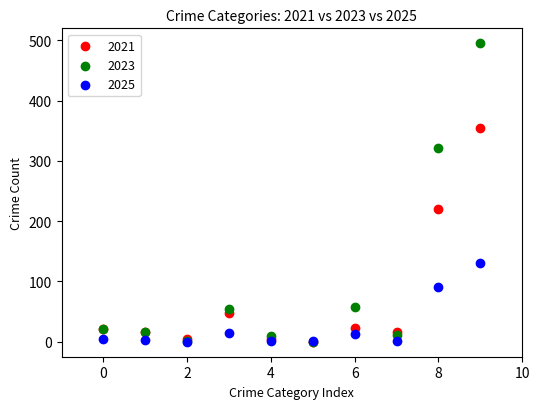

Across all series, what Y value is closest to 247?

221